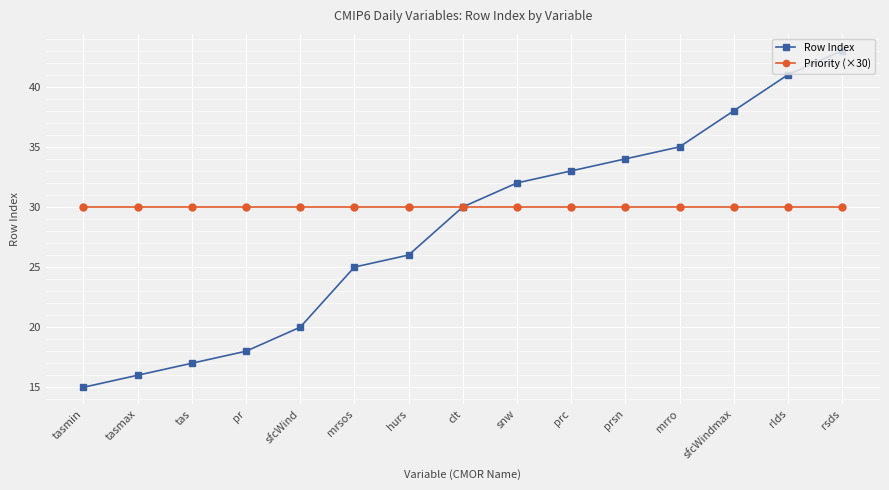

How many lines are shown in the chart?

2